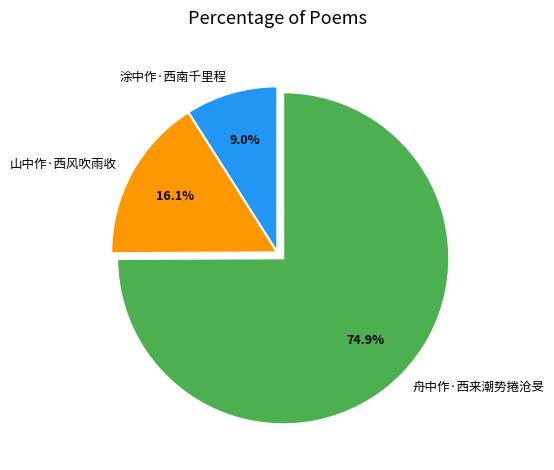

Which slice is the largest?

舟中作·西来潮势捲沧旻